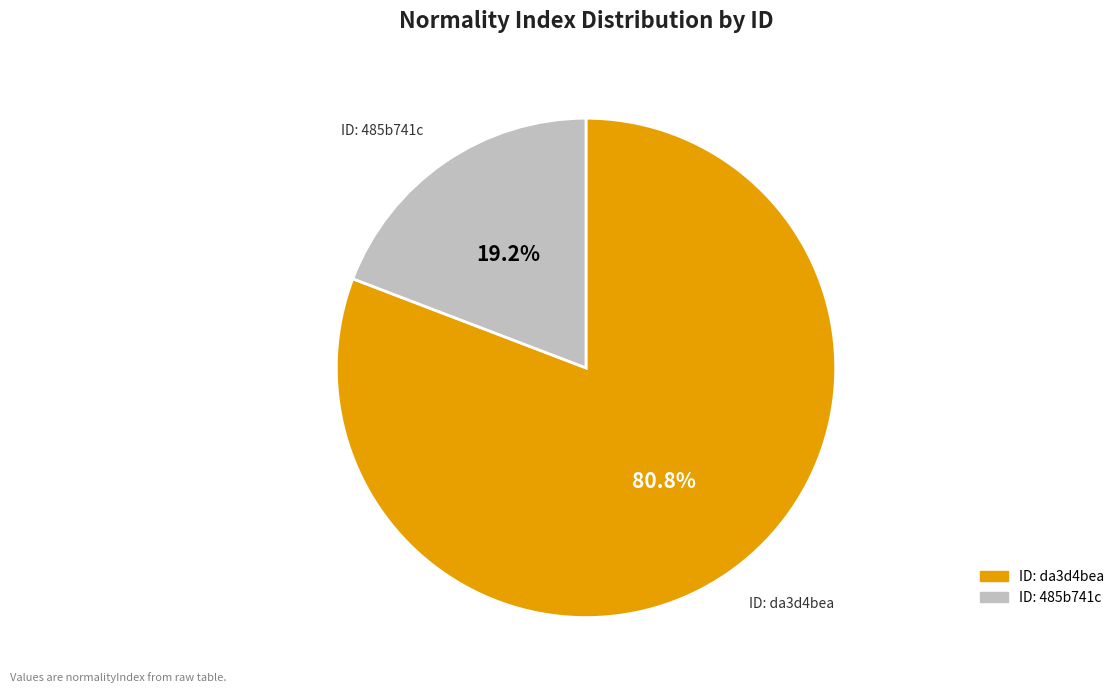

Which slice is the smallest?

485b741c-88ed-47a3-b883-c438159fbda3